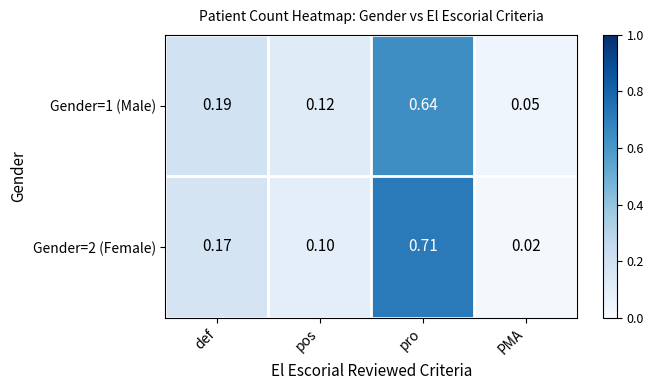

Which category has the highest value across all series?

pro